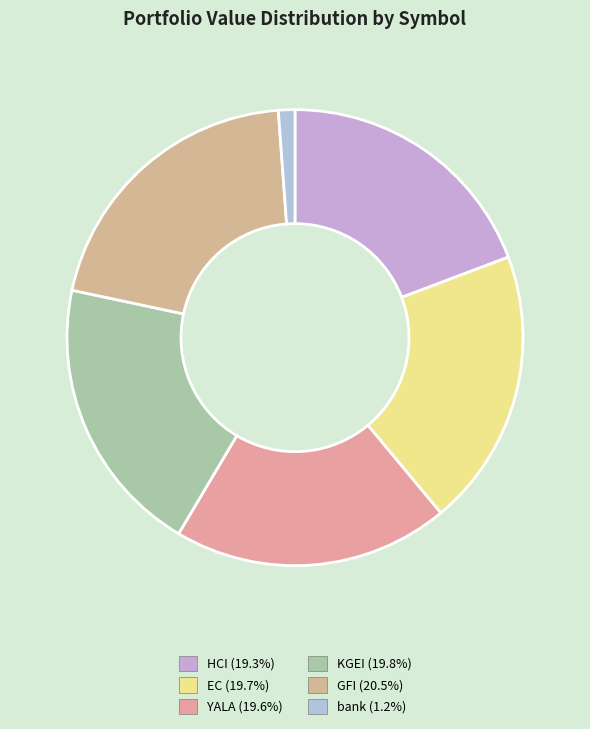

How many slices are in this pie chart?

6